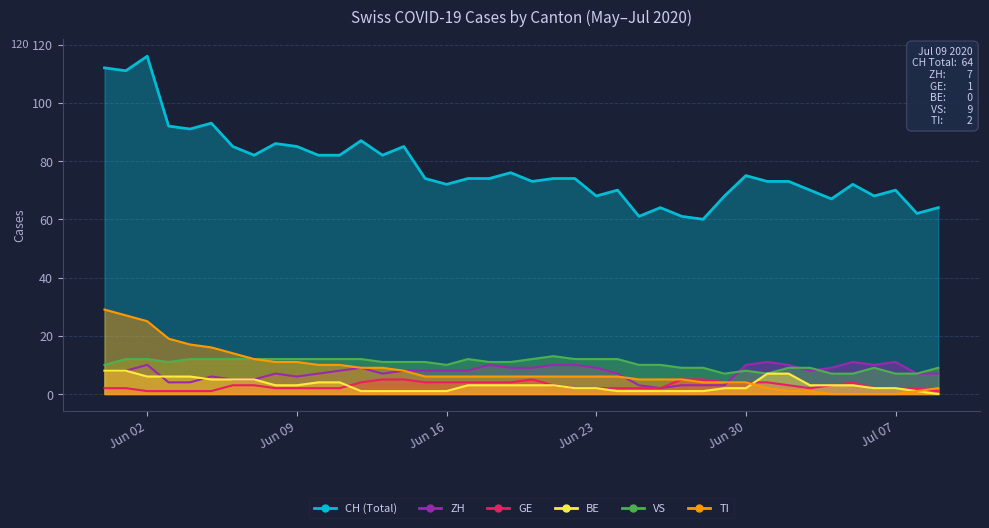

In ZH, how many points are lower than both neighbors (excluding endpoints)?

5